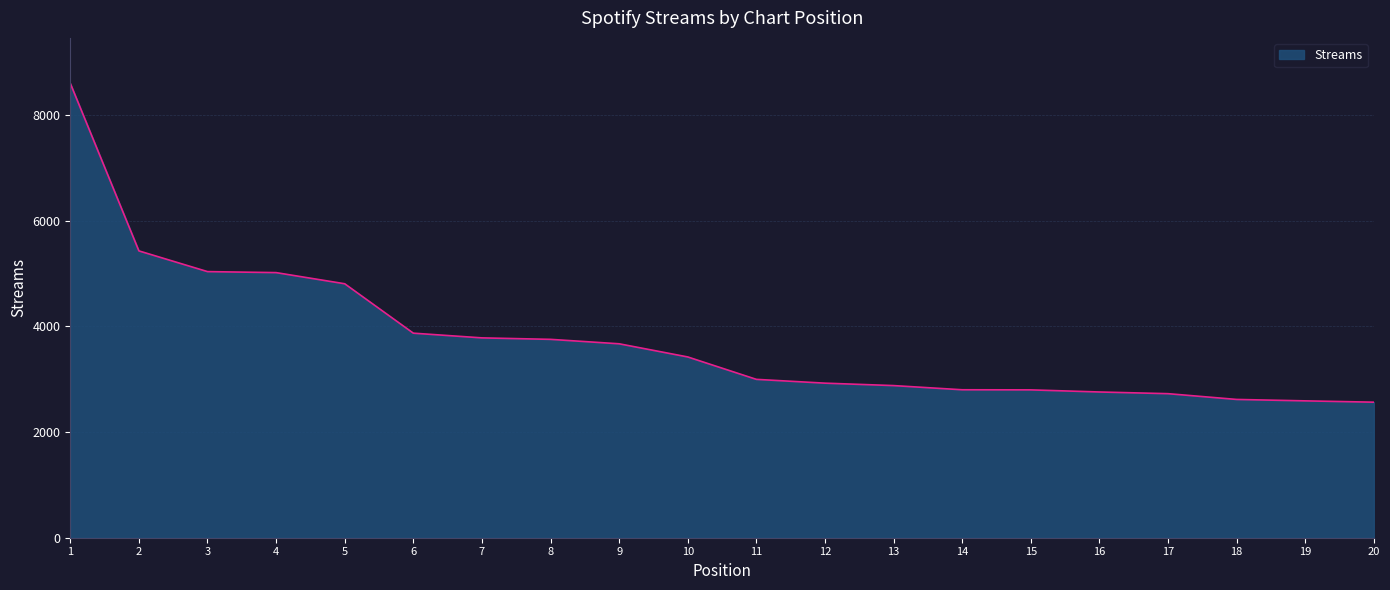

Approximately how many times larger is the value at 15 compared to 20?

1.1